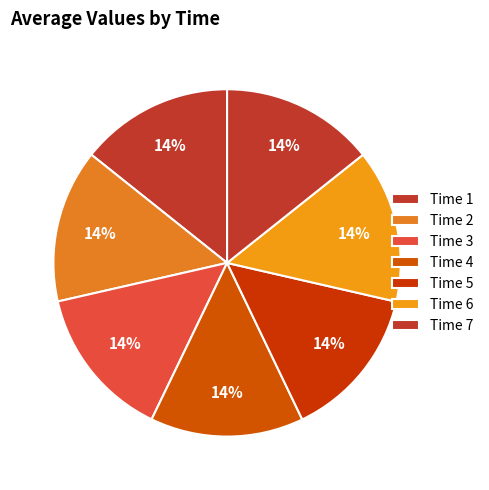

Rank the categories by value from highest to lowest.

7, 6, 1, 5, 2, 4, 3